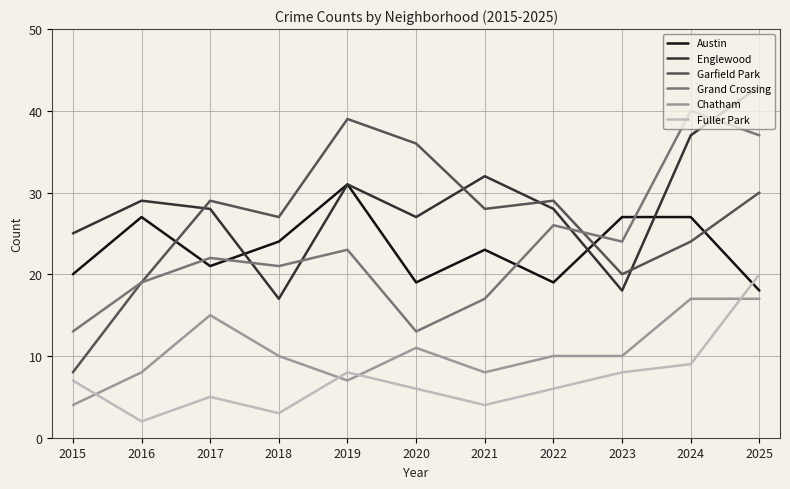

How many distinct data groups are displayed?

6